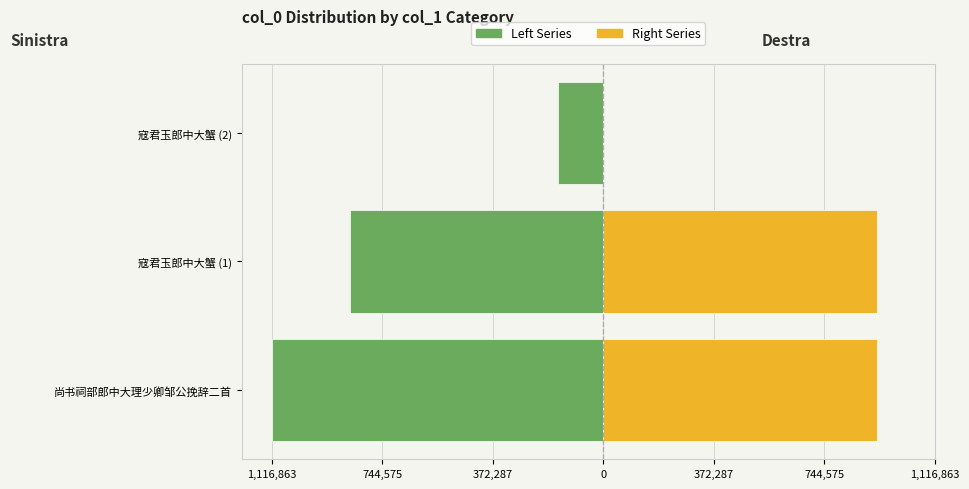

How many data points does each series have?

3